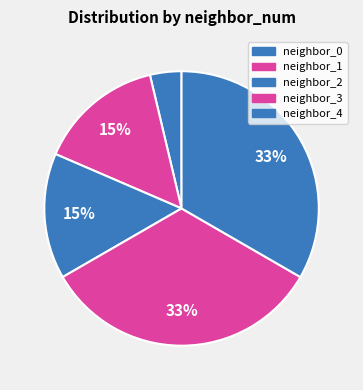

Count the number of slices in the pie.

5